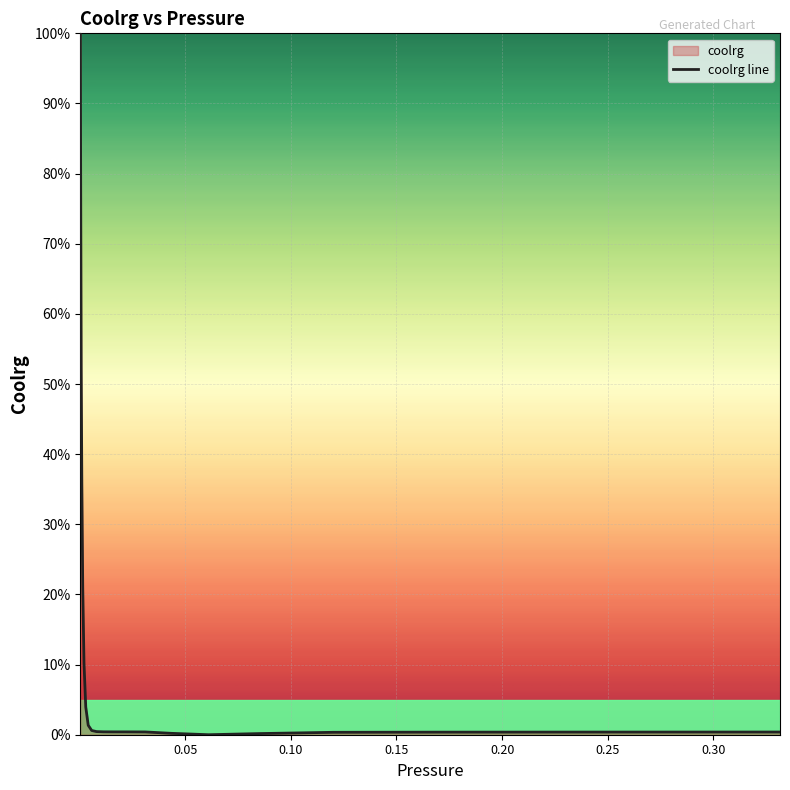

What is the difference between the maximum and minimum values?

100.0